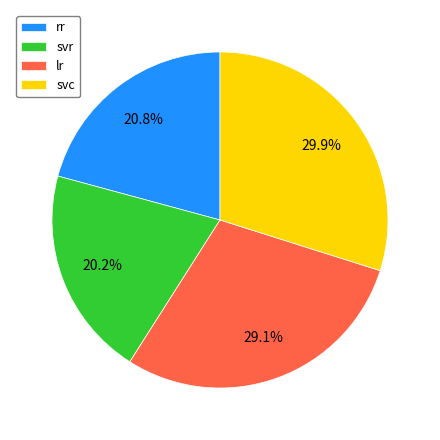

Is there a majority slice in this chart?

No